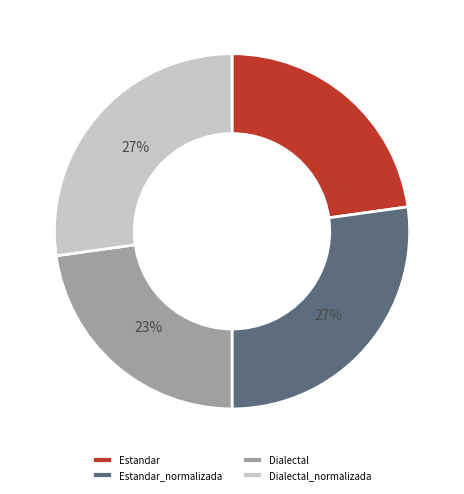

Does Estandar_normalizada represent more than half of the total?

No